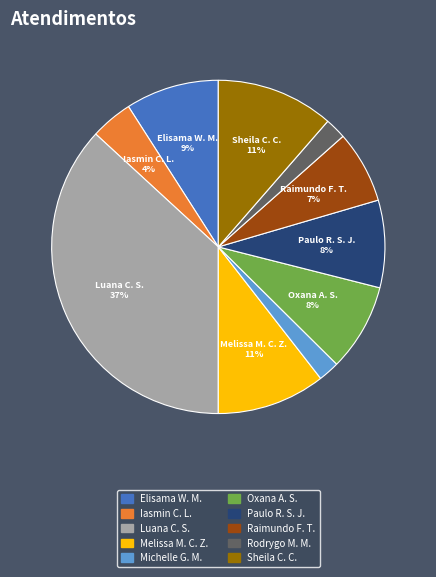

To the nearest percent, what is the difference between the largest and smallest slice percentages?

35%